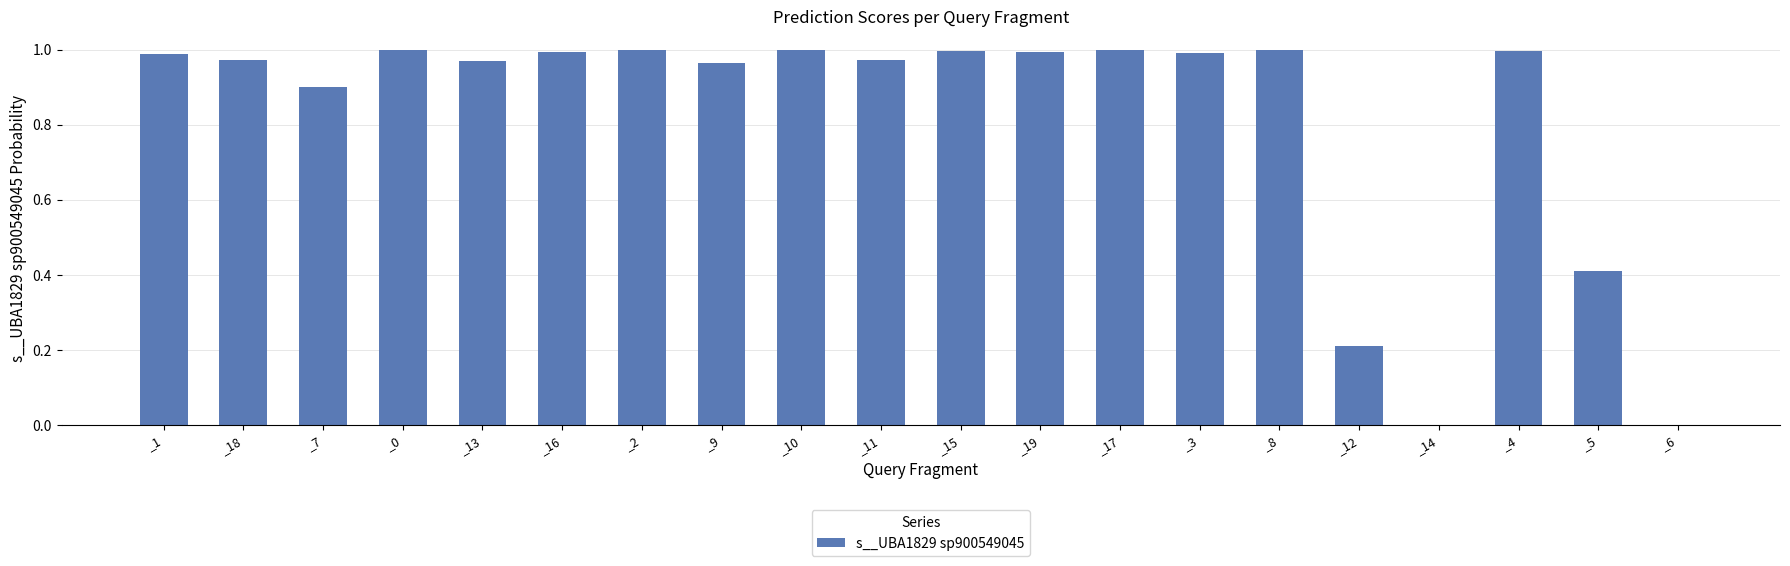

The value at _7 is 0.6. True or false?

False